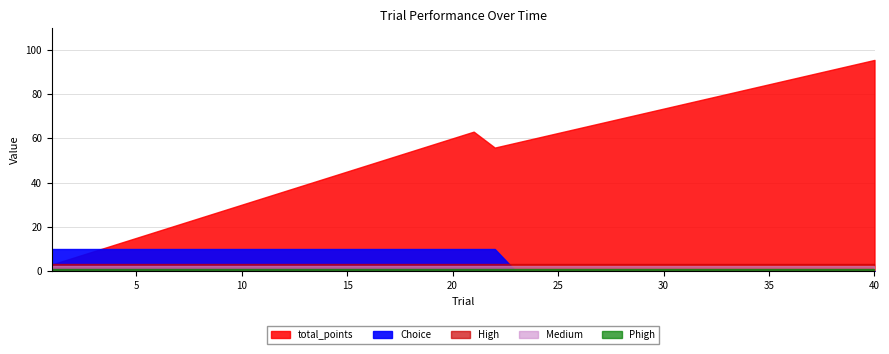

How many lines are shown in the chart?

5